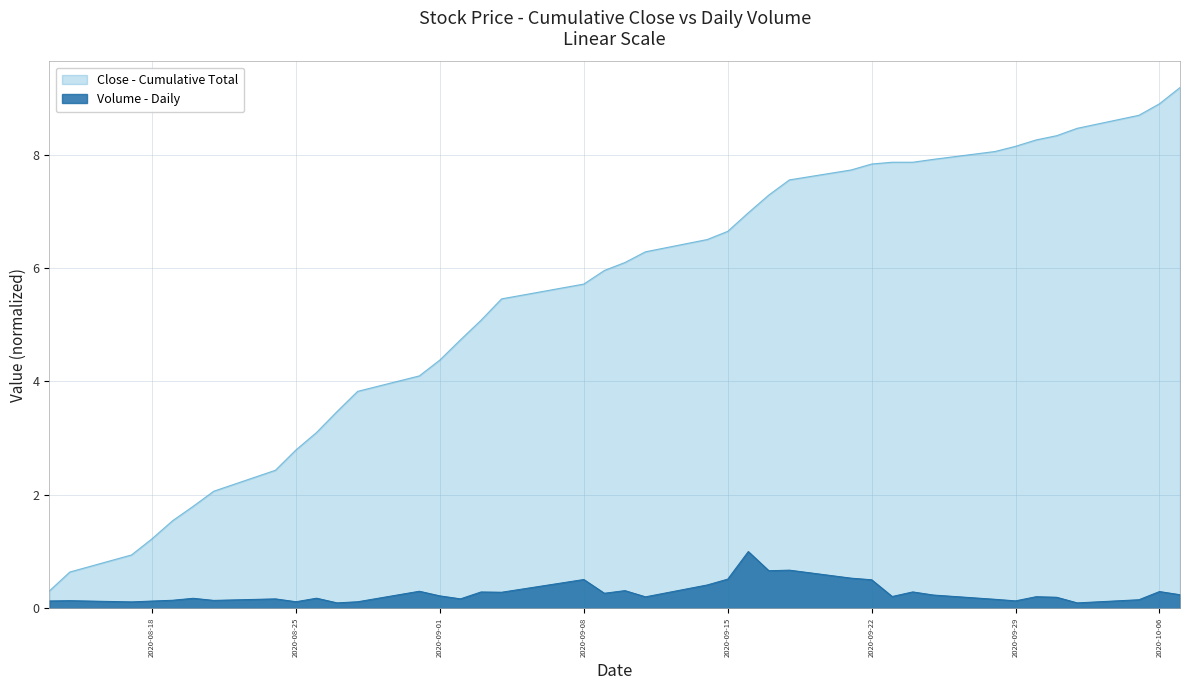

Is it true that the value at 2020-10-07 is 0.1?

False